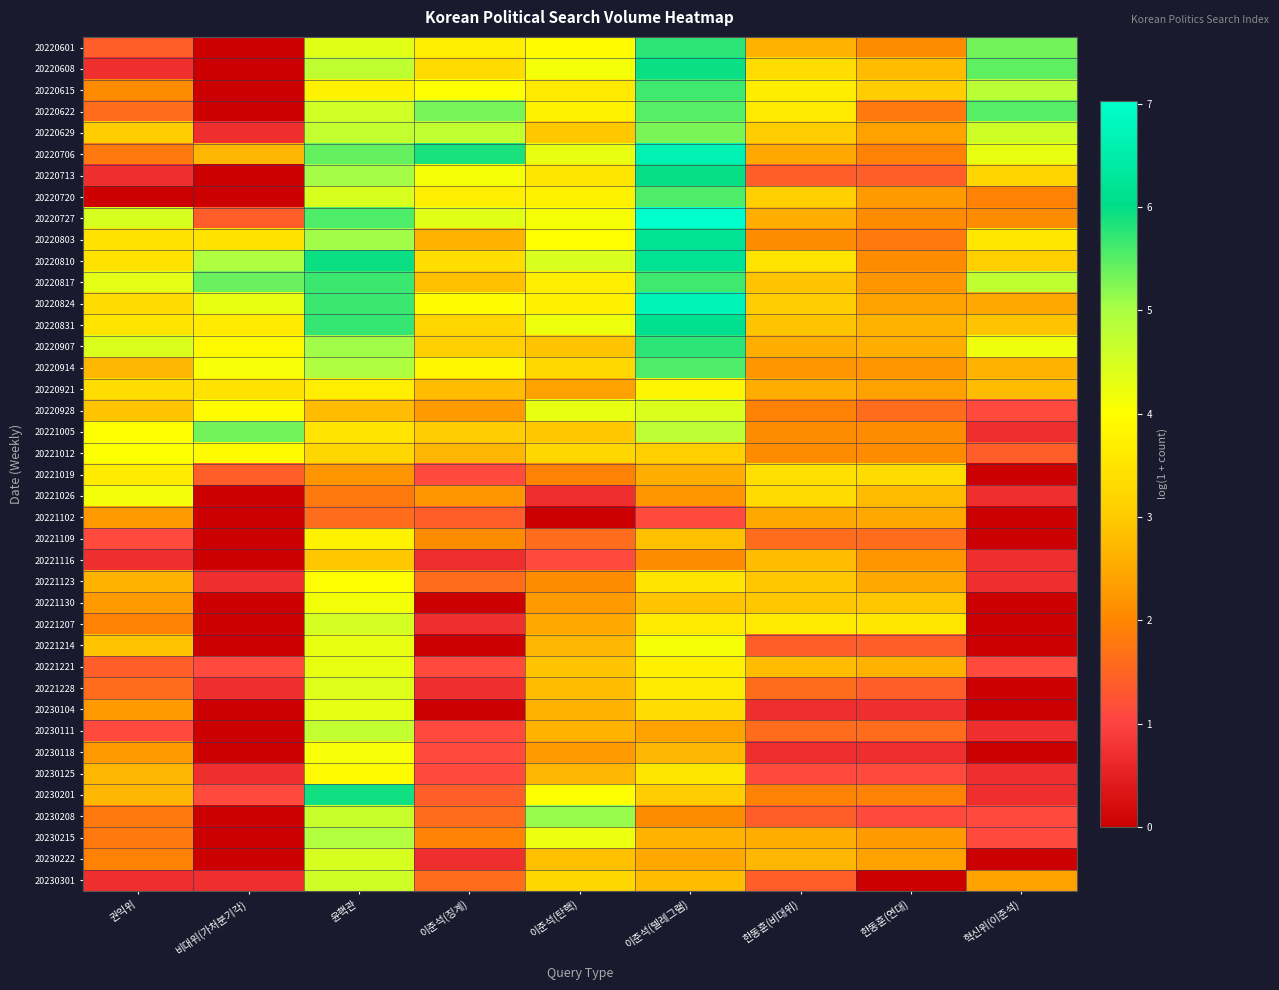

What is the total value across all series at 윤핵관?

173.4